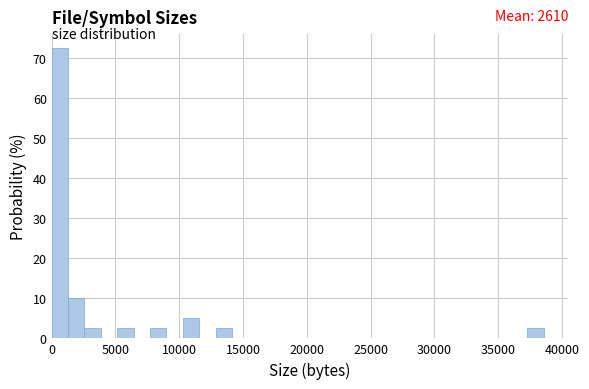

Read against the x-axis, roughly where is the centre of the tallest bar?

500